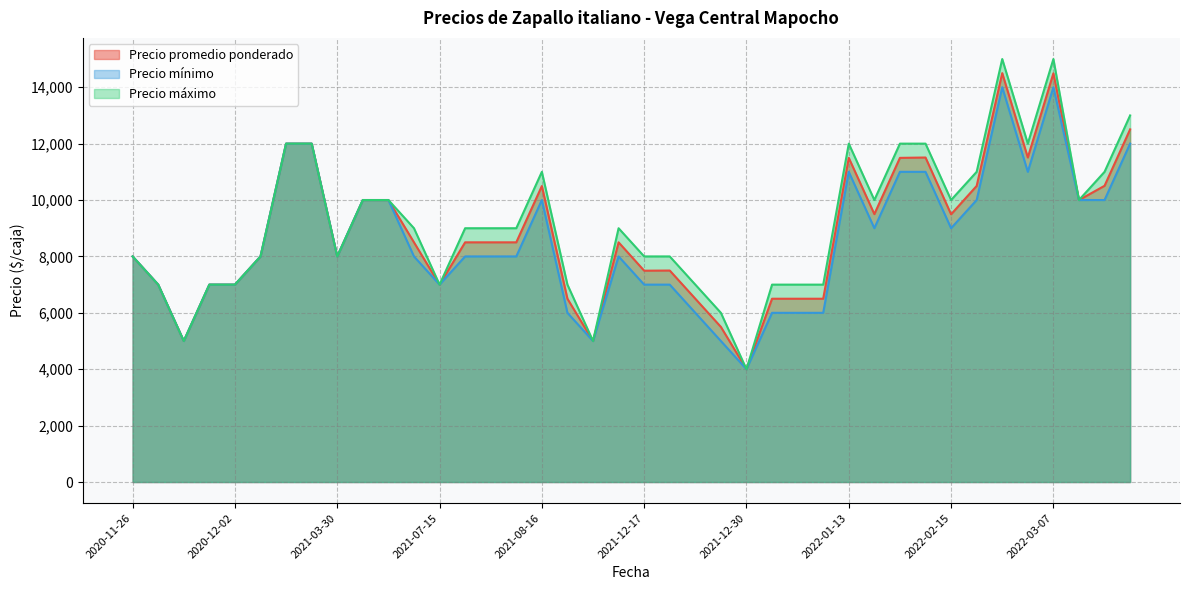

List the series in order of their overall mean, lowest first.

Precio mínimo, Precio promedio ponderado, Precio máximo